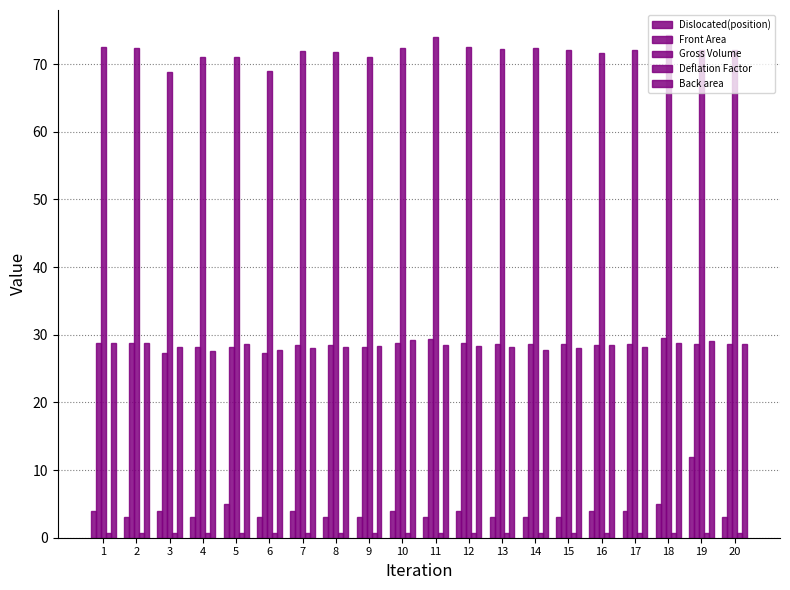

The value of Dislocated(position) at 4 is 3.0. True or false?

True